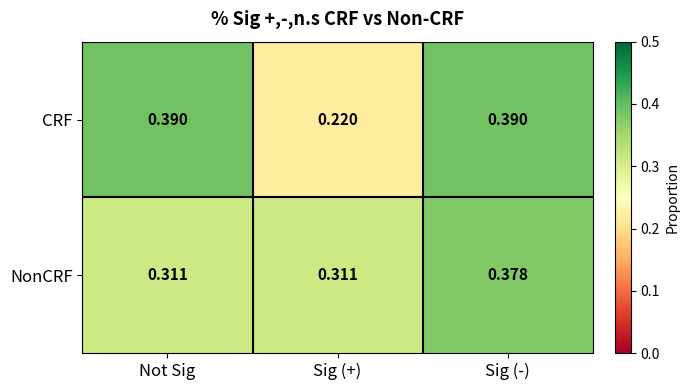

List the series in order of their peak value, highest first.

CRF, NonCRF